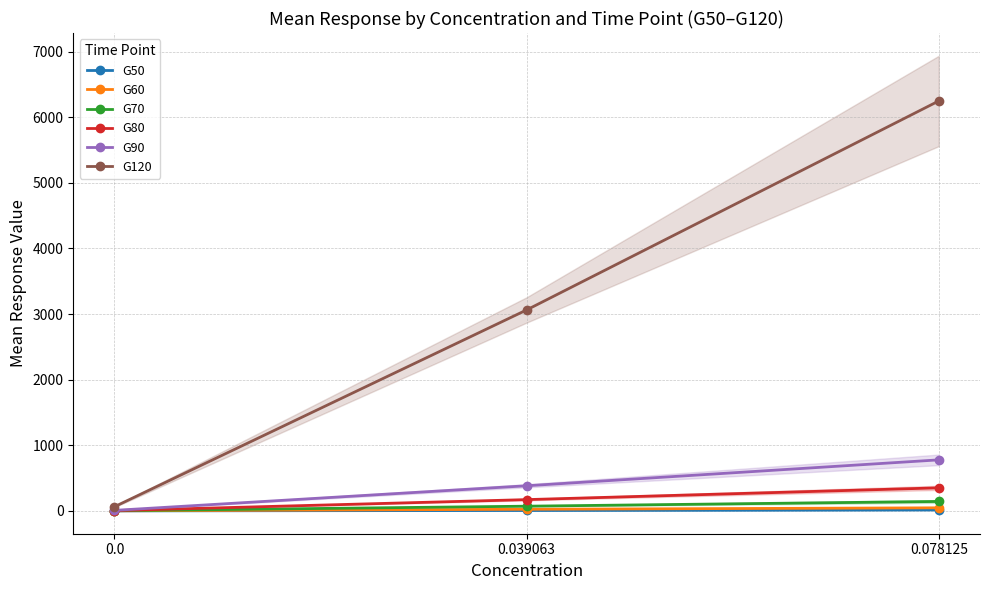

Rank the categories by G50 value from highest to lowest.

0.078125, 0.039063, 0.0